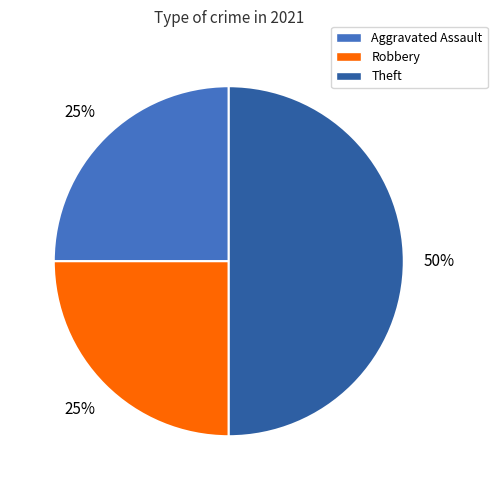

Combined, do Aggravated Assault and Theft account for over 50%?

Yes